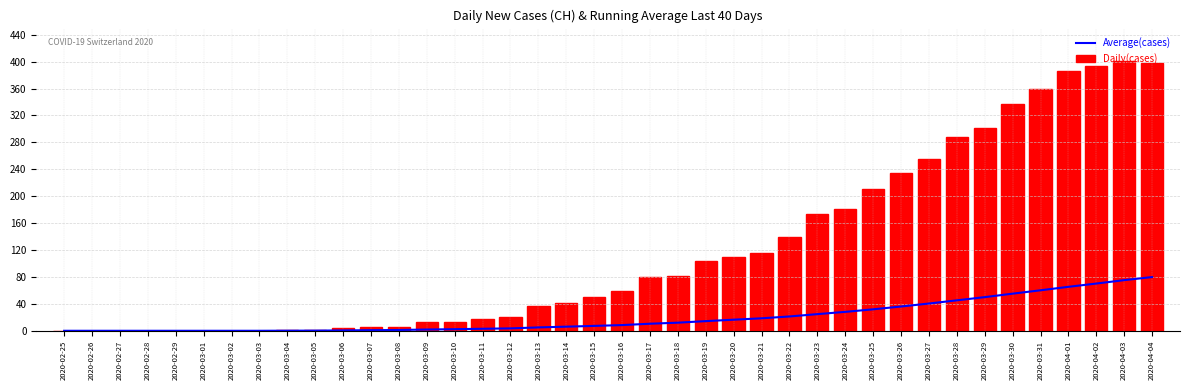

Rank the categories by Daily(cases) value from highest to lowest.

2020-04-03, 2020-04-04, 2020-04-02, 2020-04-01, 2020-03-31, 2020-03-30, 2020-03-29, 2020-03-28, 2020-03-27, 2020-03-26, 2020-03-25, 2020-03-24, 2020-03-23, 2020-03-22, 2020-03-21, 2020-03-20, 2020-03-19, 2020-03-18, 2020-03-17, 2020-03-16, 2020-03-15, 2020-03-14, 2020-03-13, 2020-03-12, 2020-03-11, 2020-03-09, 2020-03-10, 2020-03-07, 2020-03-08, 2020-03-06, 2020-03-04, 2020-03-05, 2020-02-25, 2020-02-26, 2020-02-27, 2020-02-28, 2020-02-29, 2020-03-01, 2020-03-02, 2020-03-03